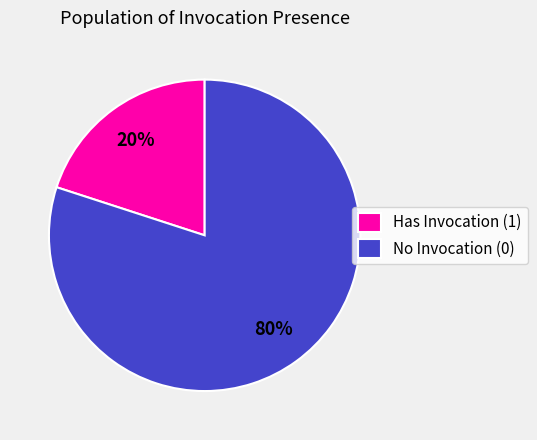

Which category accounts for the majority?

No Invocation (0)